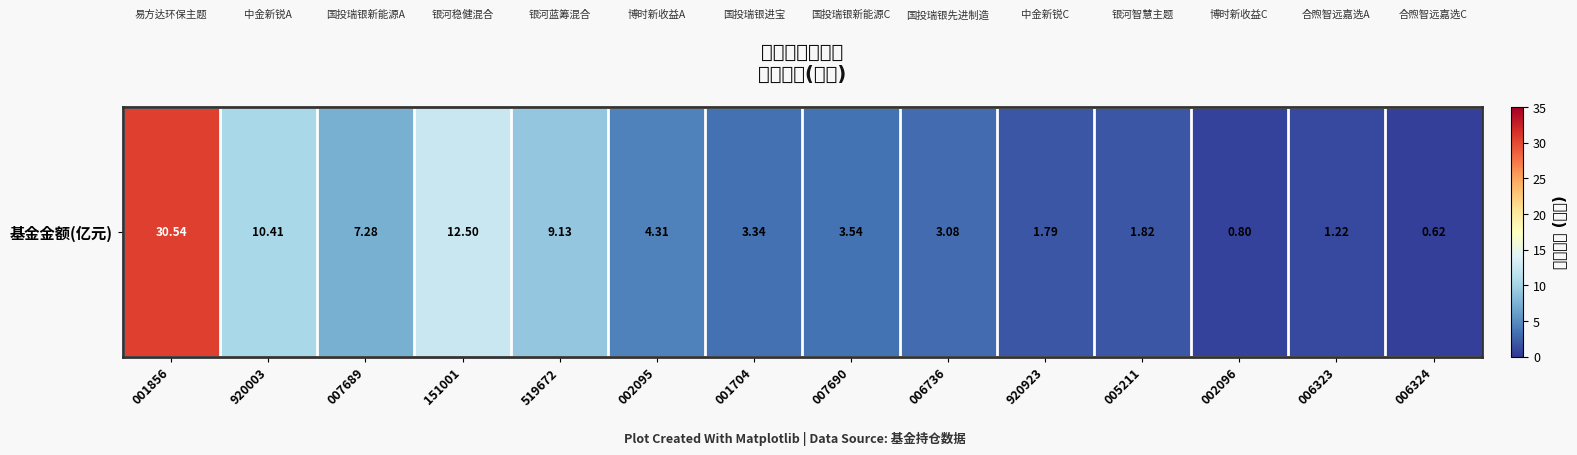

What is the change in value from 005211 to 002096?

-1.0